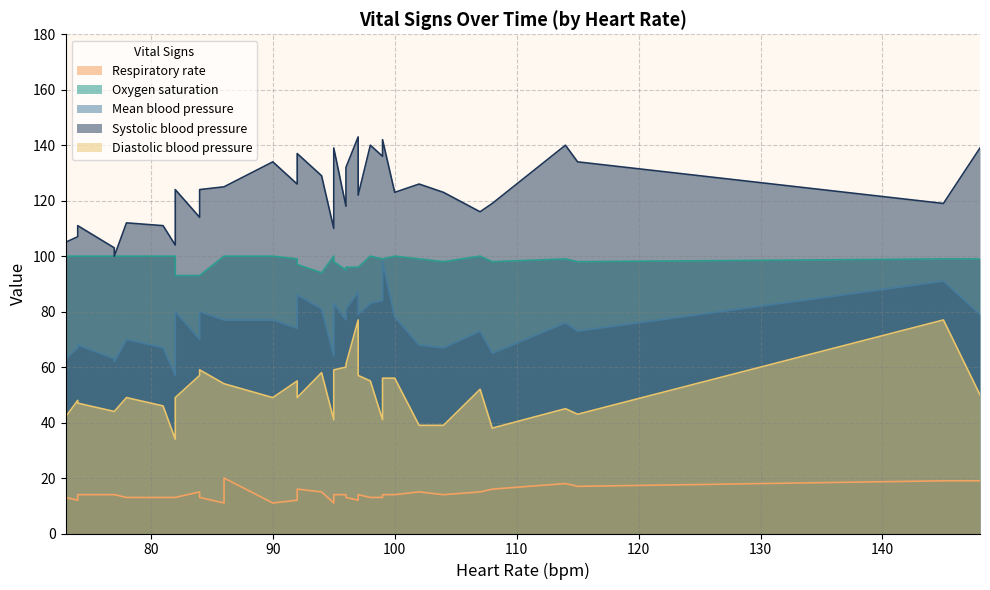

How many values in the Diastolic blood pressure series are below 49?

15